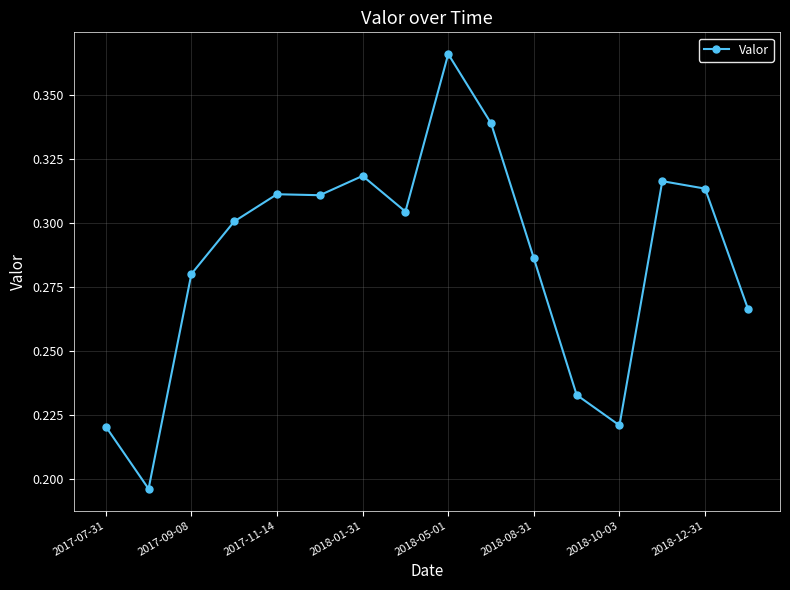

True or false: the data has more than 2 interior local peaks.

True